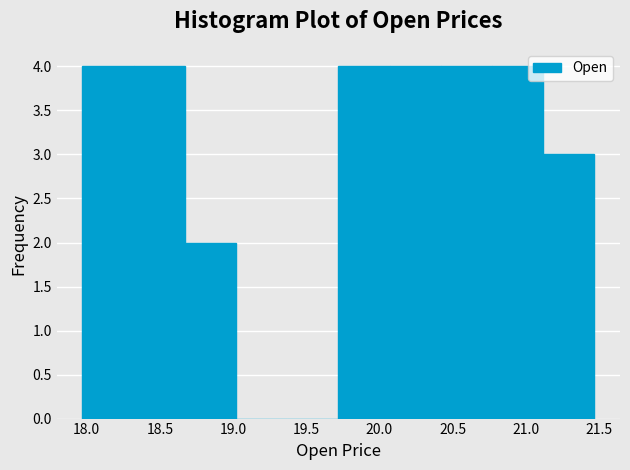

Reading left to right, transcribe this chart: for each bar, give the range it covers on the x-axis and its height. Neither the bar edges nor the heights are printed on the chart, so give them approximately, as read against the axes.

17.95 to 18.30: 4
18.30 to 18.65: 4
18.65 to 19.00: 2
19.00 to 19.35: 0
19.35 to 19.70: 0
19.70 to 20.05: 4
20.05 to 20.40: 4
20.40 to 20.75: 4
20.75 to 21.10: 4
21.10 to 21.45: 3